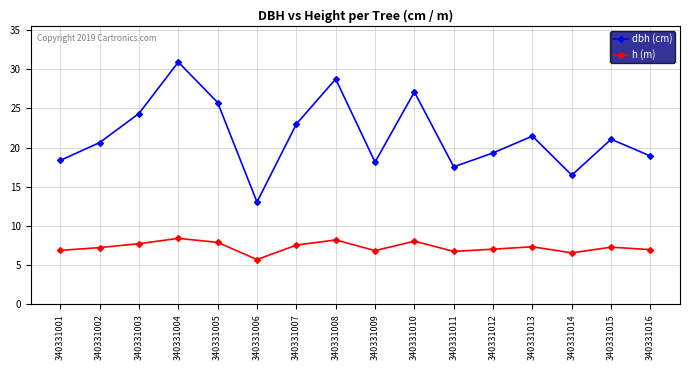

What is the sum of all h (m) values?

116.6